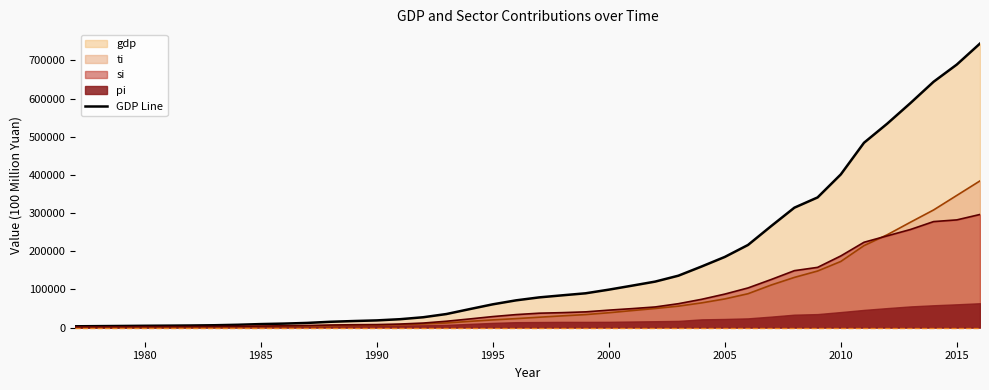

What is the highest value of the GDP Line series?

744127.0